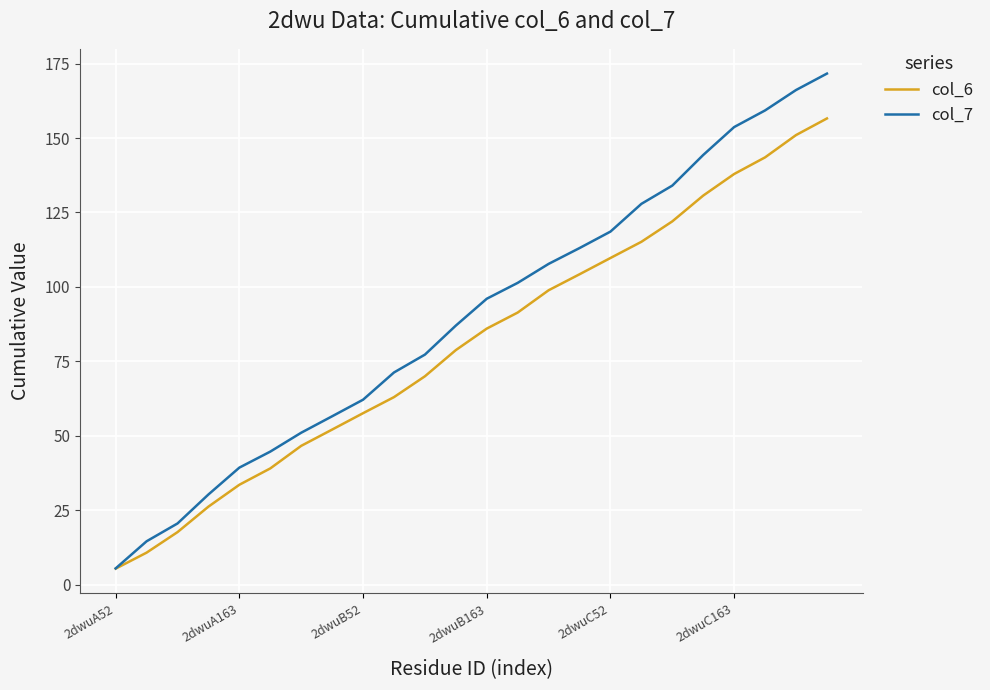

What are all the series names shown in the legend?

col_6, col_7